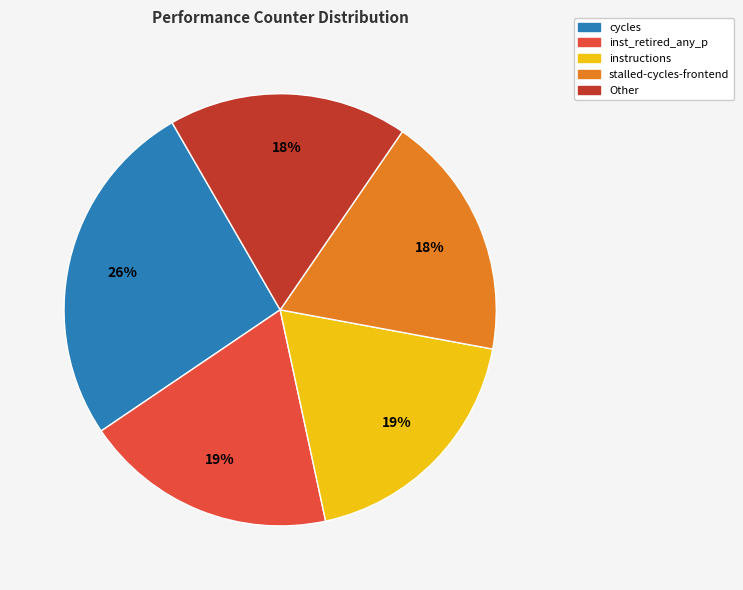

How many segments does this pie chart have?

5